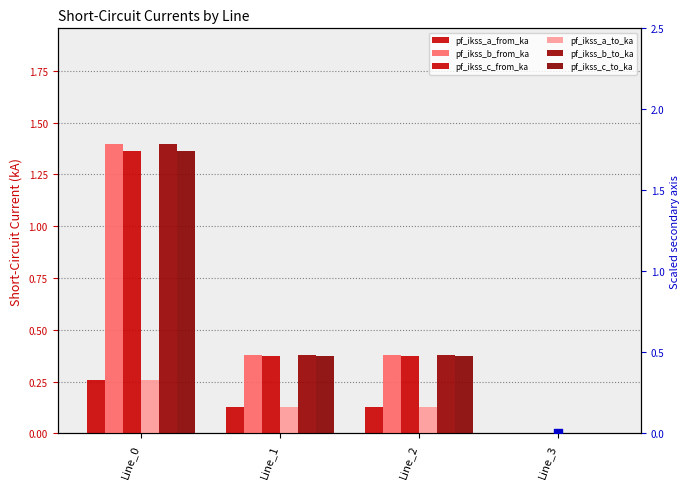

Which series reaches the maximum Y coordinate?

pf_ikss_b_from_ka